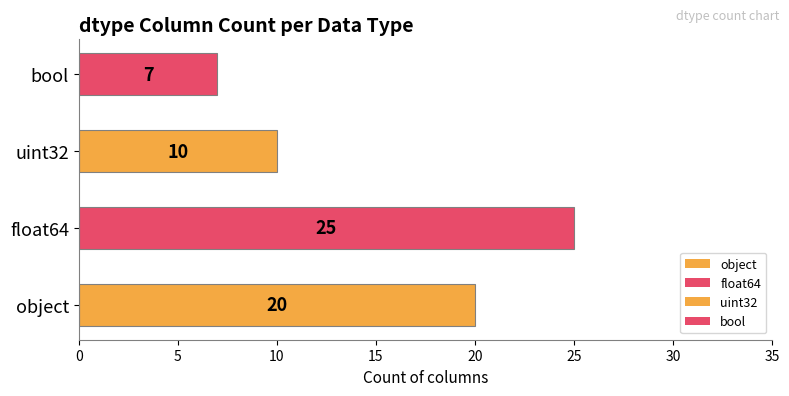

Rank the categories by value from lowest to highest.

bool, uint32, object, float64